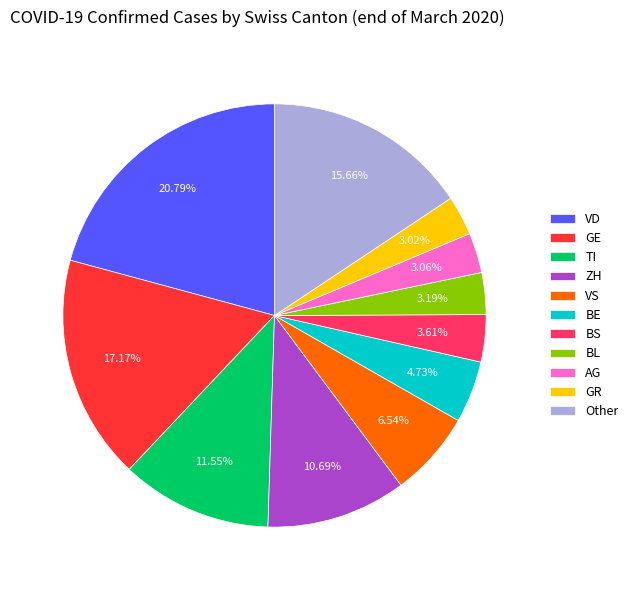

Is GR the majority of the pie?

No